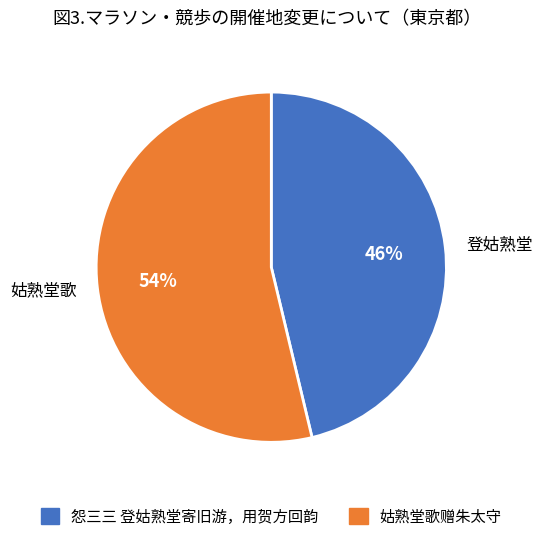

Count the number of slices in the pie.

2